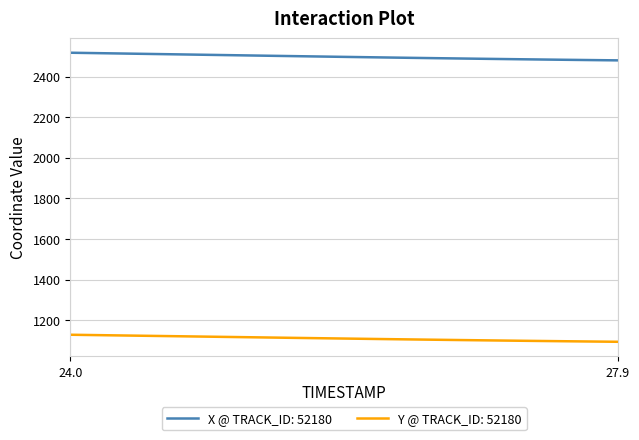

What is the difference between the maximum and minimum values in the X @ TRACK_ID: 52180 series?

37.6